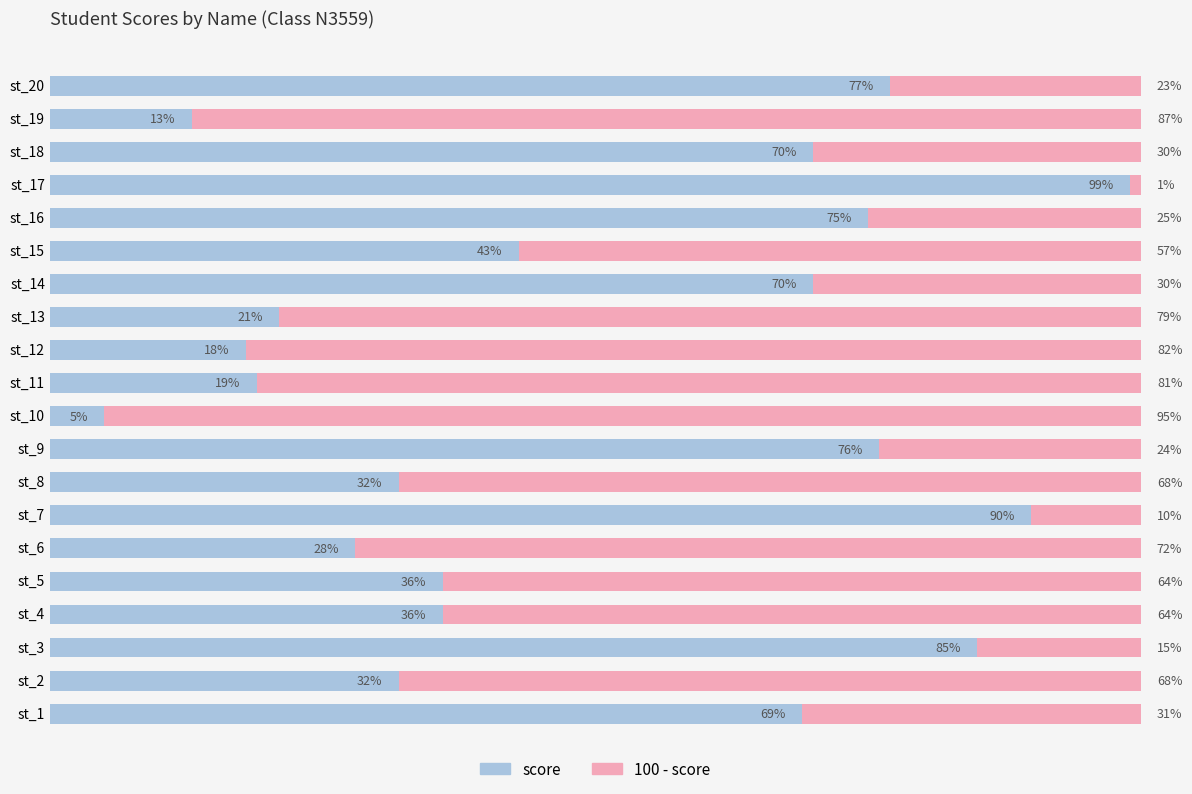

At which label does score reach its peak?

st_17